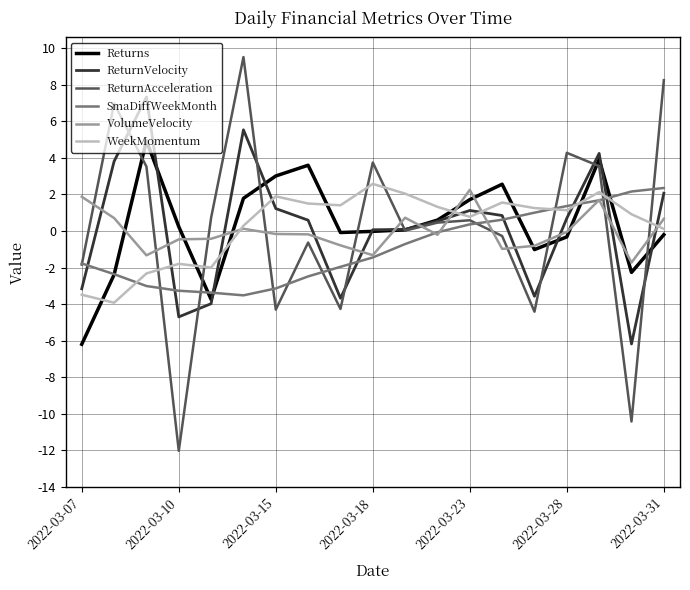

What is the smallest value displayed?

-12.0